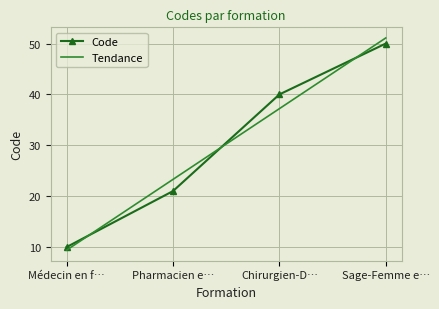

What position from the left is Médecin en f…?

1